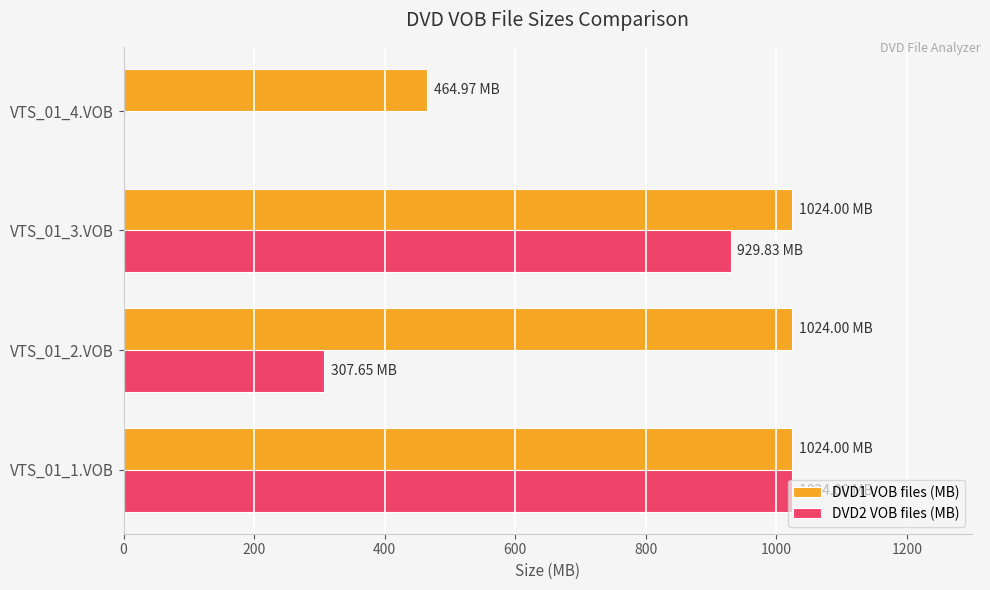

What is the sum of the DVD2 VOB files (MB) values at VTS_01_2.VOB and VTS_01_1.VOB?

1331.7